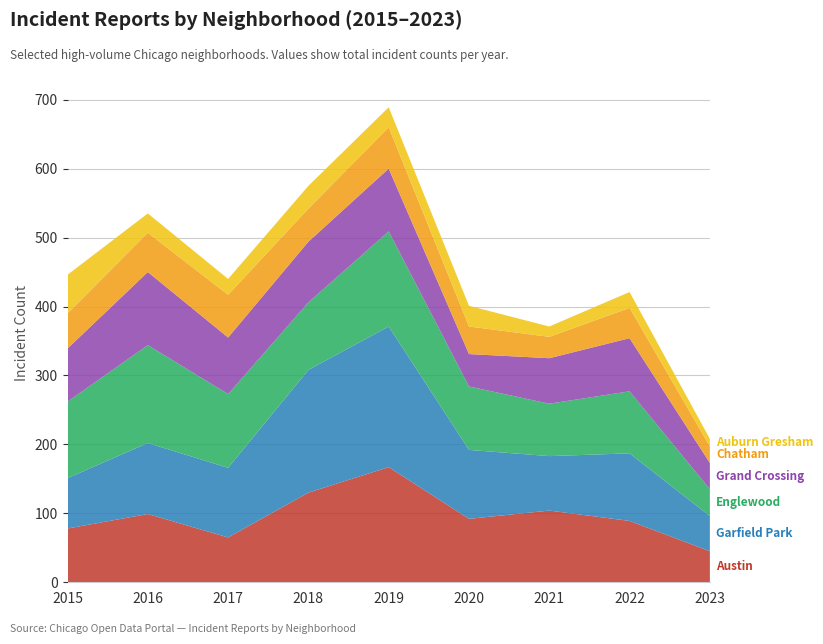

Reading right to left, transcribe all the data shown in this chart.

Austin: 45	89	104	92	167	130	65	99	78
Garfield Park: 51	98	79	100	204	178	101	103	73
Englewood: 39	90	76	92	138	98	107	142	111
Grand Crossing: 38	77	66	47	91	88	82	106	77
Chatham: 24	44	31	40	60	48	62	57	51
Auburn Gresham: 11	23	15	30	29	33	23	28	56